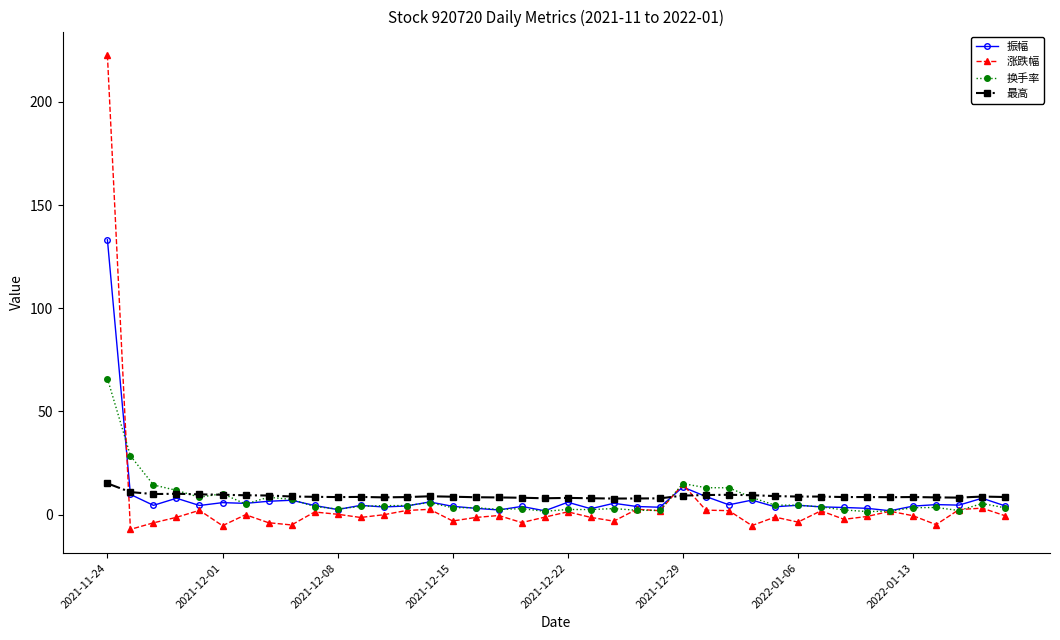

True or false: 最高 has more than 1 interior local peaks.

True